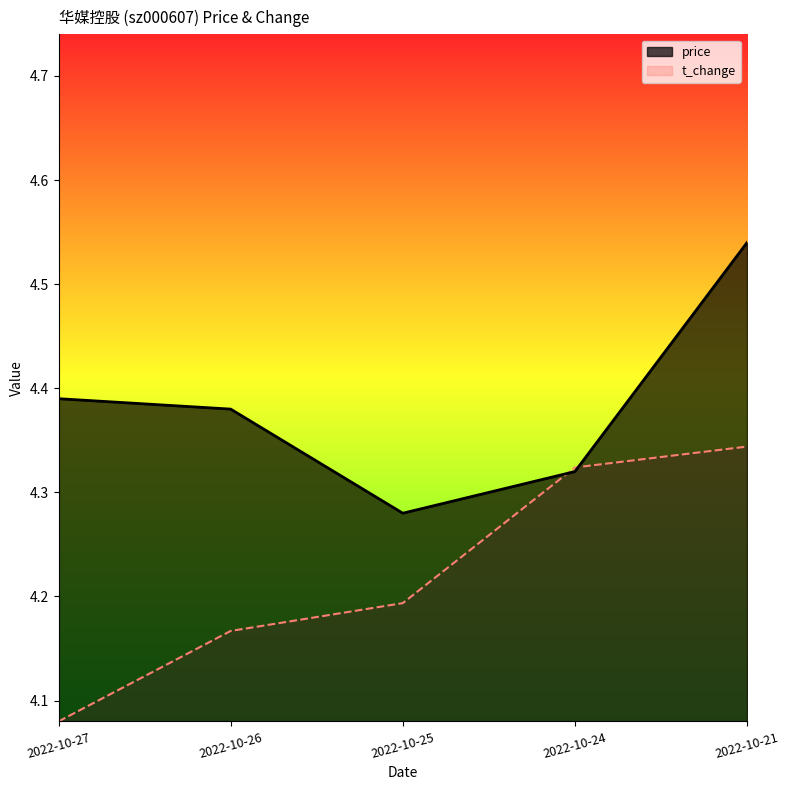

What is the total value across all series at 2022-10-24?

8.6